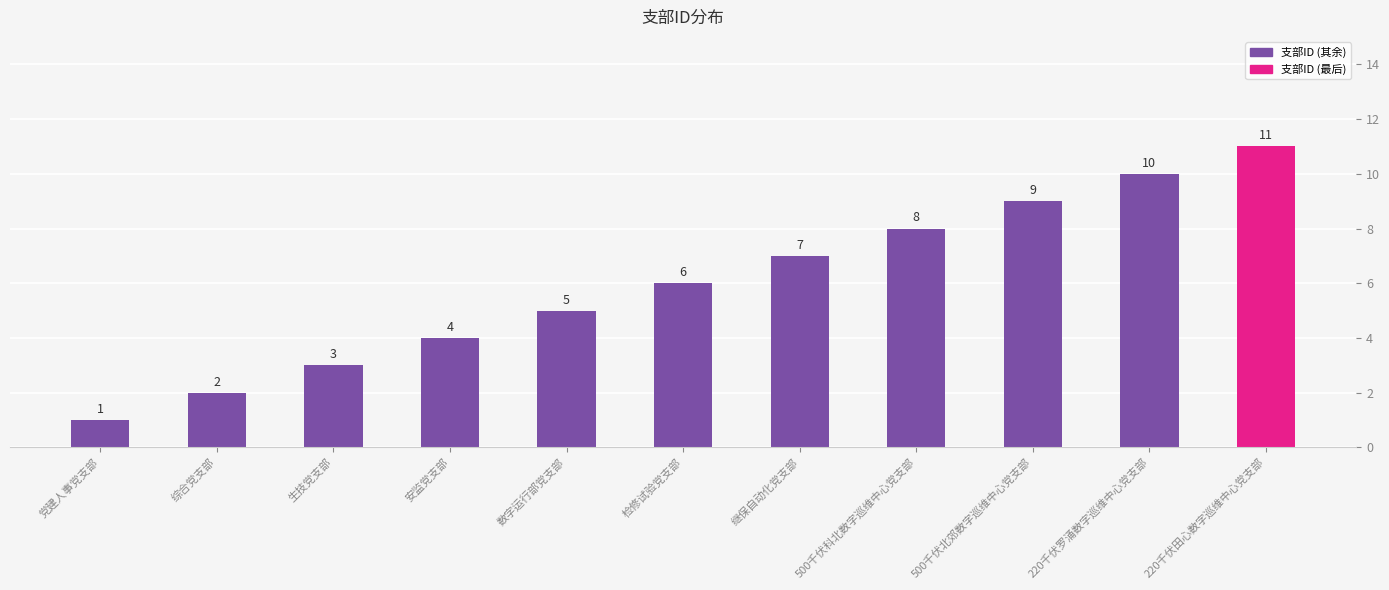

Which has a higher value, 检修试验党支部 or 安监党支部?

检修试验党支部